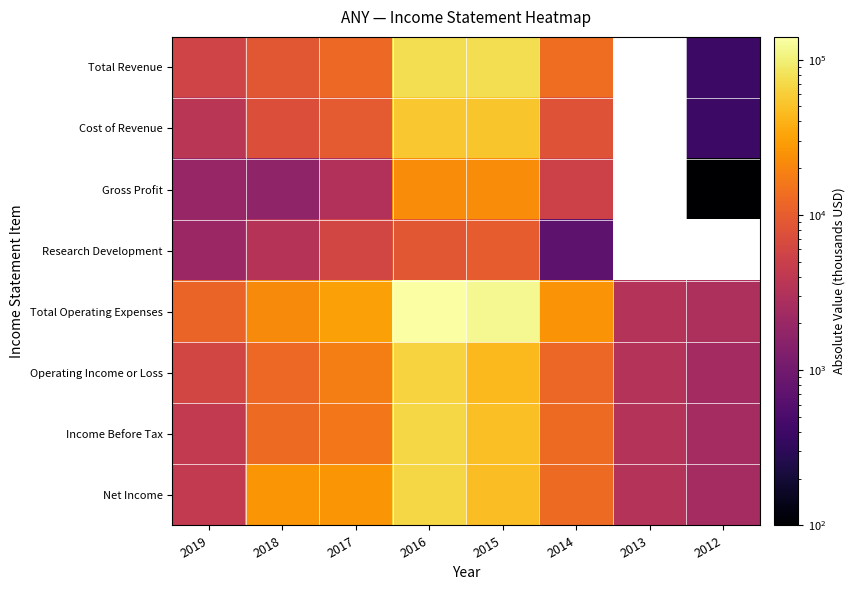

The value of Total Operating Expenses at 2018 is 11081.2. True or false?

False